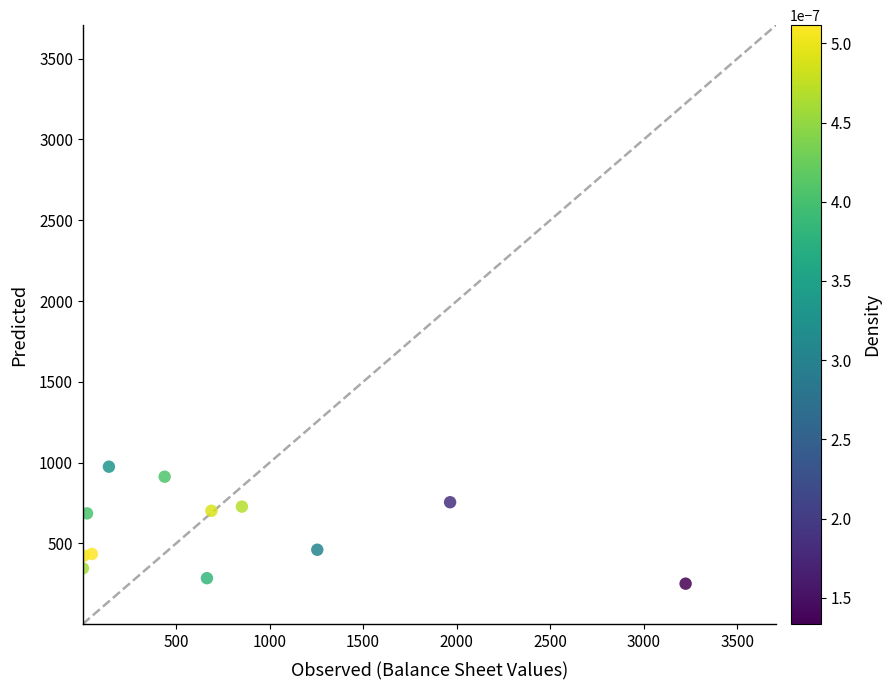

What is the average Y value?

580